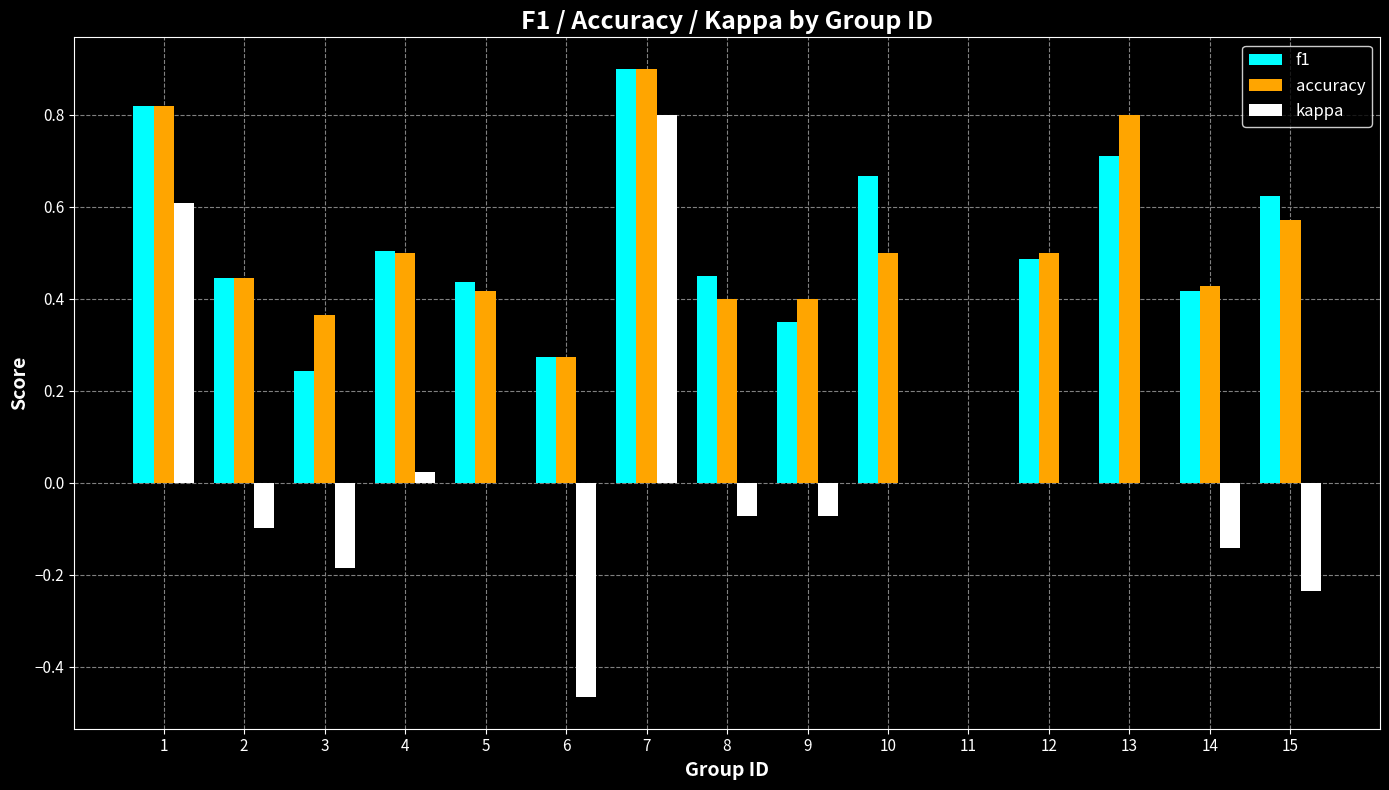

Which category has the highest value across all series?

7